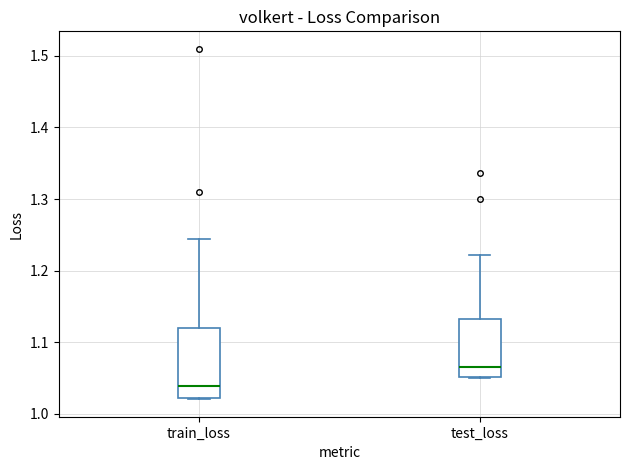

Reading left to right, read every box against the y-axis: the position of its median line, the range the box covers, and the ends of its whiskers. The values are not printed on the chart, so give them approximately, as read against the axis.

train_loss: median 1.04, box 1.02 to 1.12, whiskers 1.02 to 1.24
test_loss: median 1.07, box 1.05 to 1.13, whiskers 1.05 to 1.22